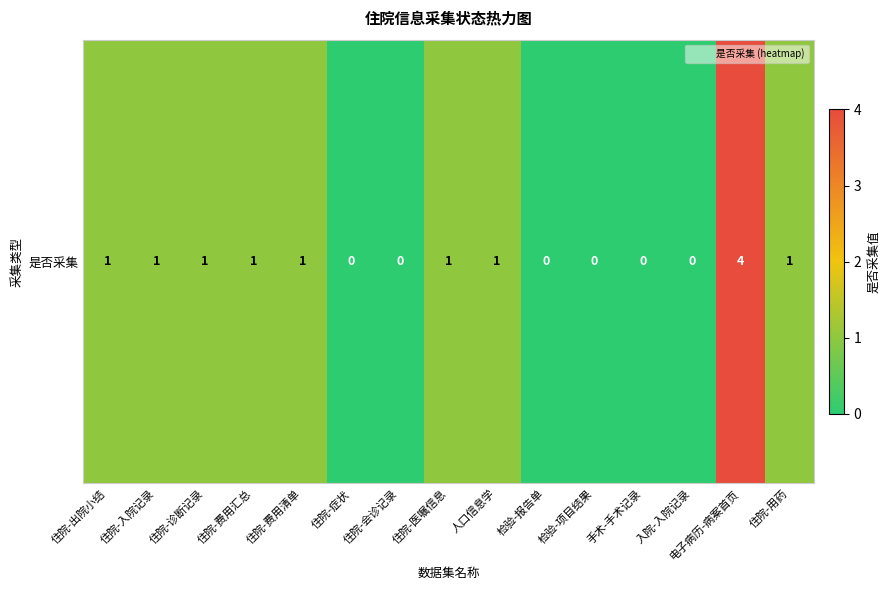

Reading left to right, transcribe all the data shown in this chart.

住院-出院小结=1	住院-入院记录=1	住院-诊断记录=1	住院-费用汇总=1	住院-费用清单=1	住院-症状=0	住院-会诊记录=0	住院-医嘱信息=1	人口信息学=1	检验-报告单=0	检验-项目结果=0	手术-手术记录=0	入院-入院记录=0	电子病历-病案首页=4	住院-用药=1